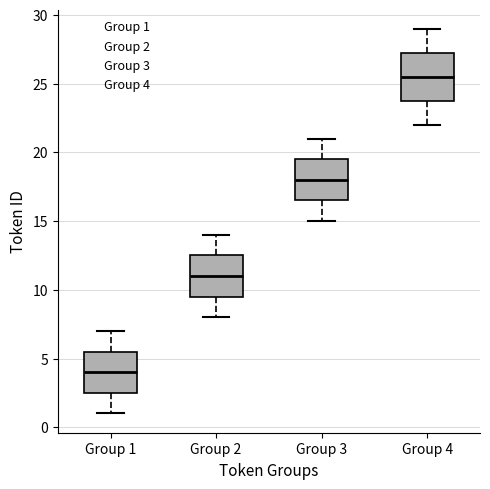

Comparing the boxes themselves (not the whiskers), which one is the tallest?

Group 4